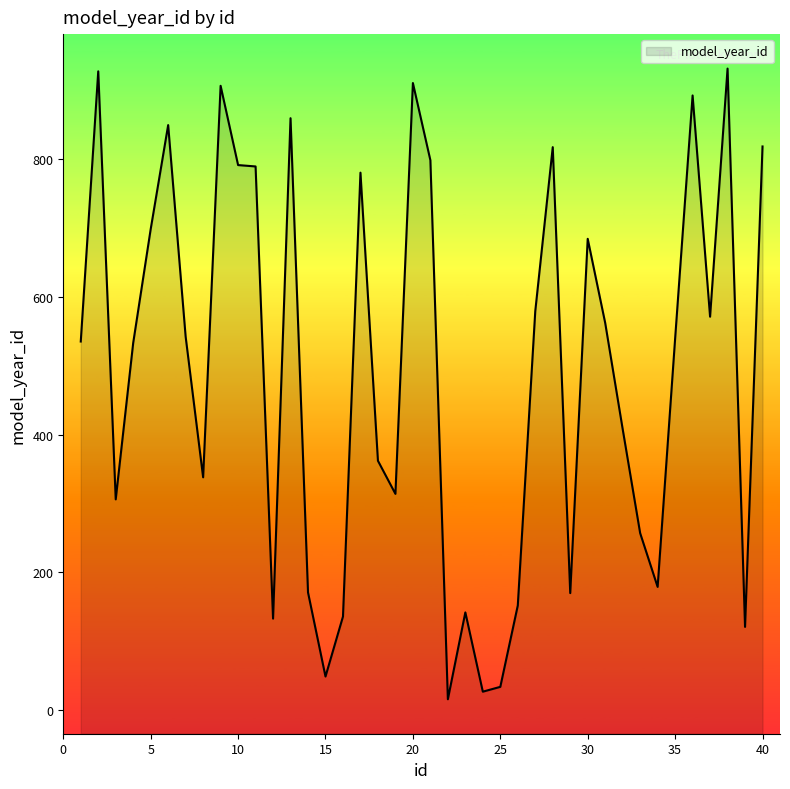

The value at 25 is 7. True or false?

False